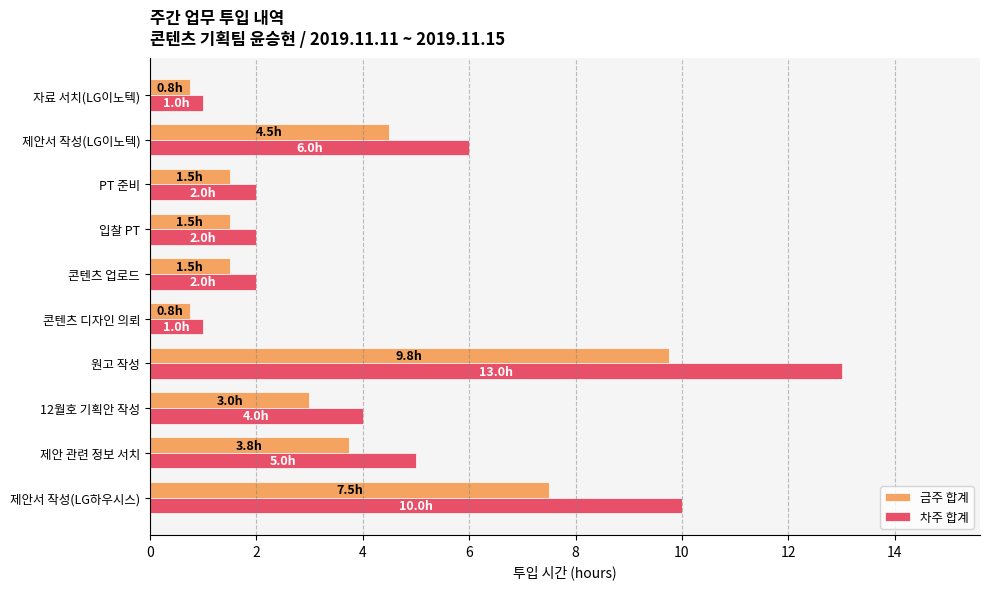

What is the greatest value displayed?

13.0